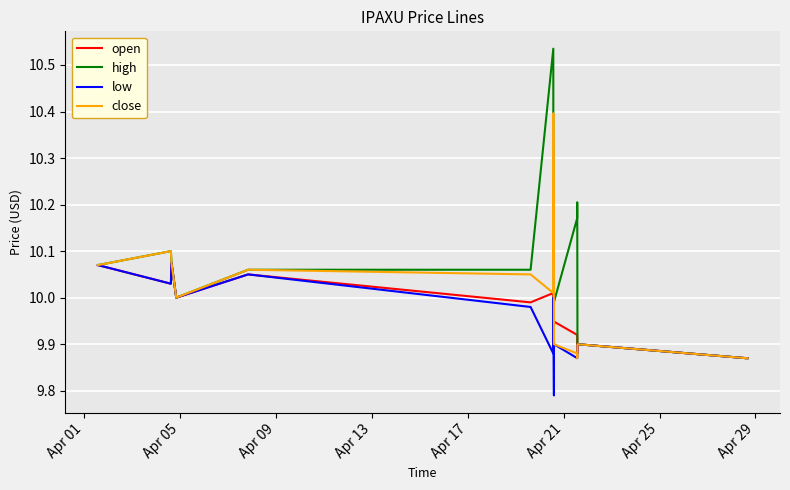

What is the highest value of the close series?

10.4